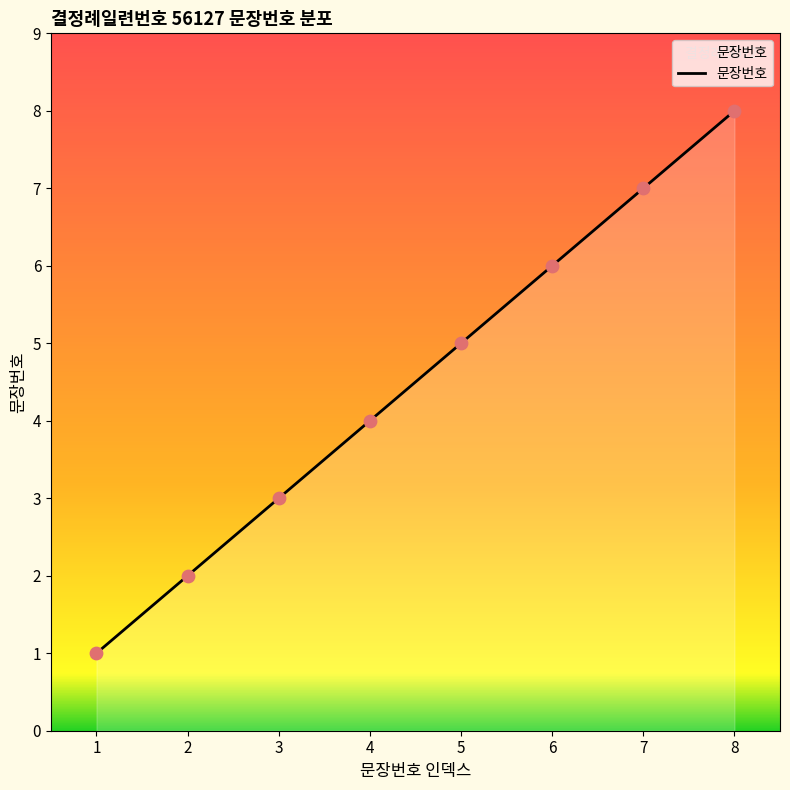

Approximately how many times larger is the value at 3 compared to 8?

0.4